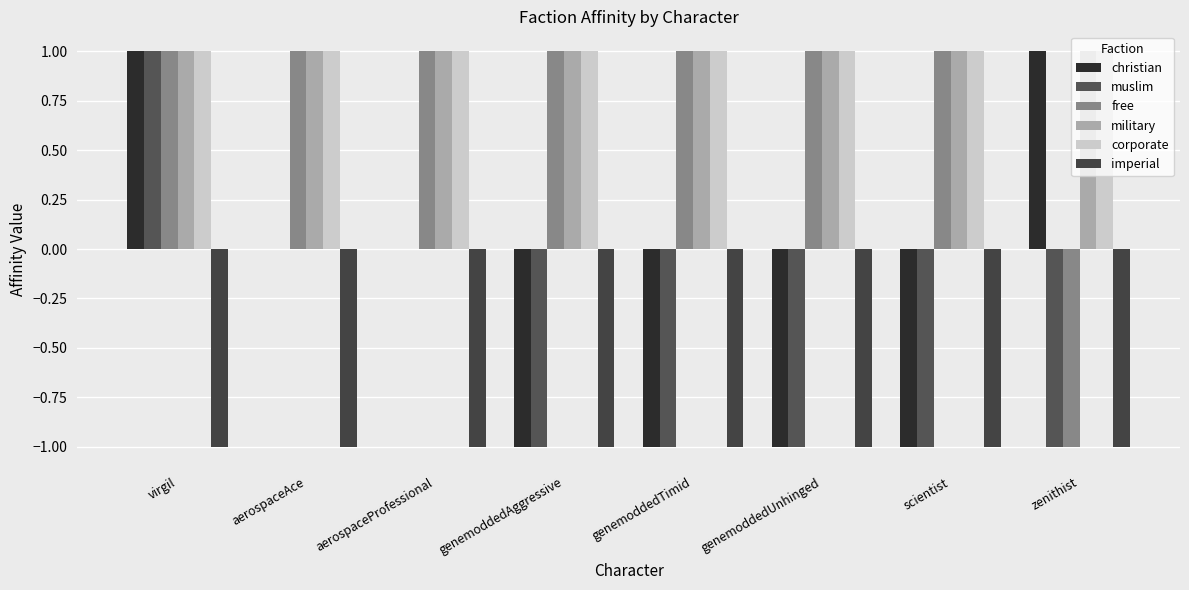

Rank the series by their maximum value, from highest to lowest.

christian, muslim, free, military, corporate, imperial